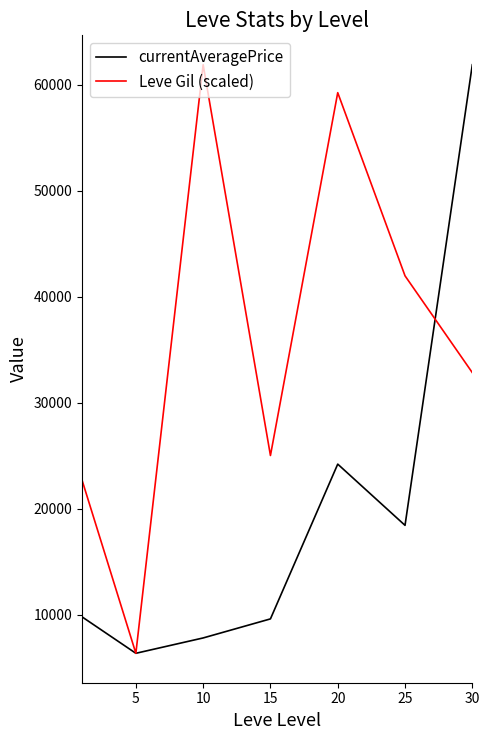

What is the lowest value of the currentAveragePrice series?

6371.1